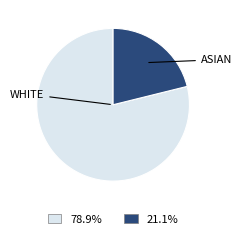

What is the majority slice?

WHITE